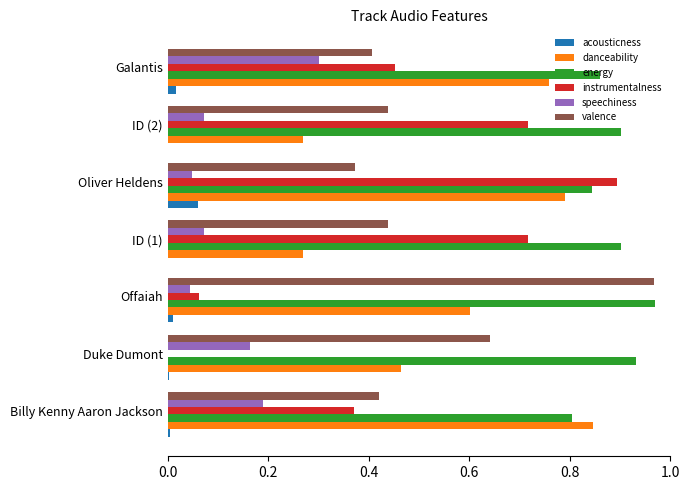

Which series has the widest spread of values?

instrumentalness